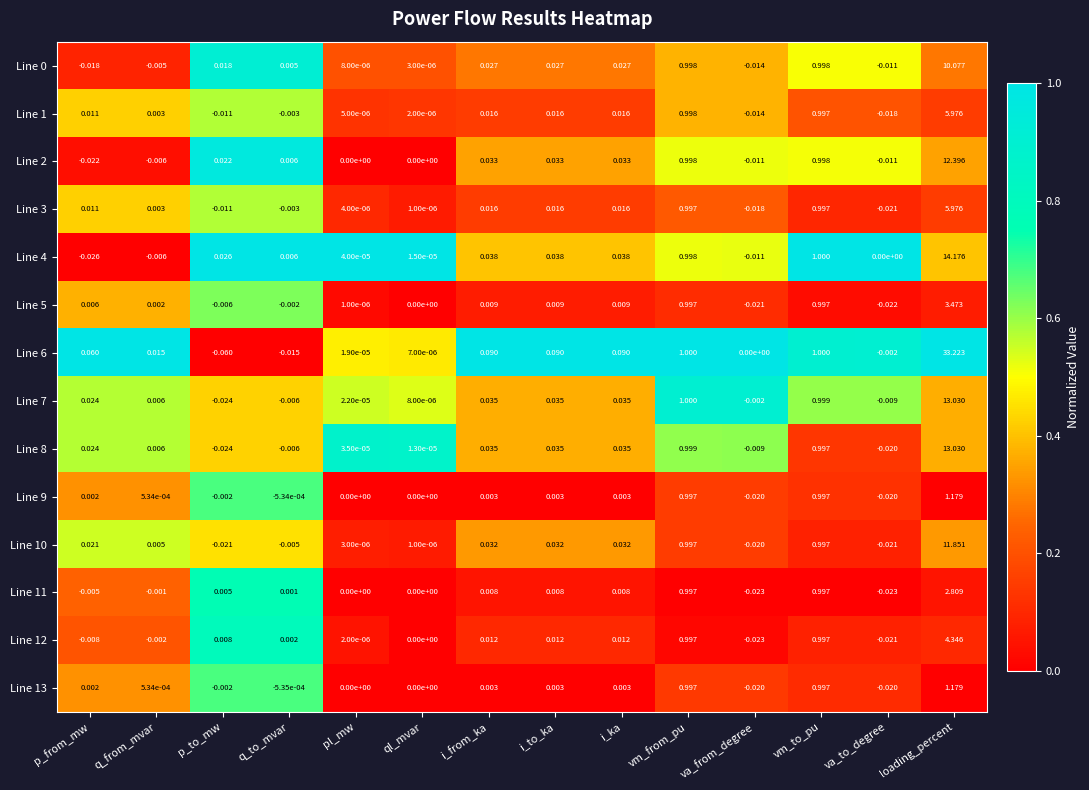

Where does the Line 1 series first go above 0?

p_from_mw